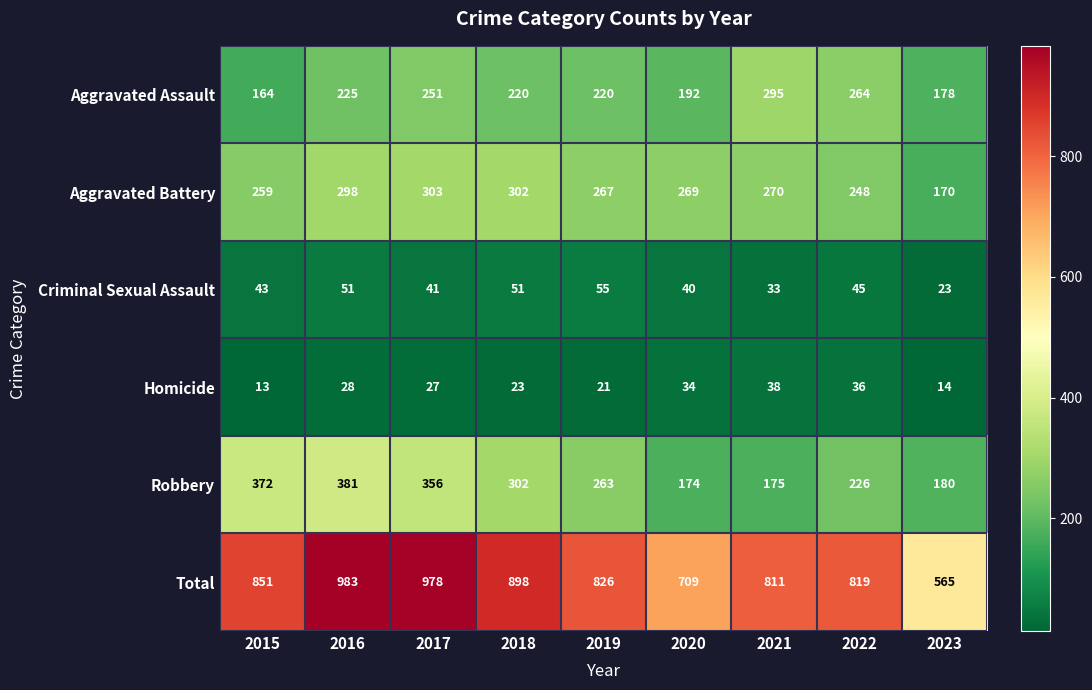

At which category does the chart reach its minimum across all series?

2015